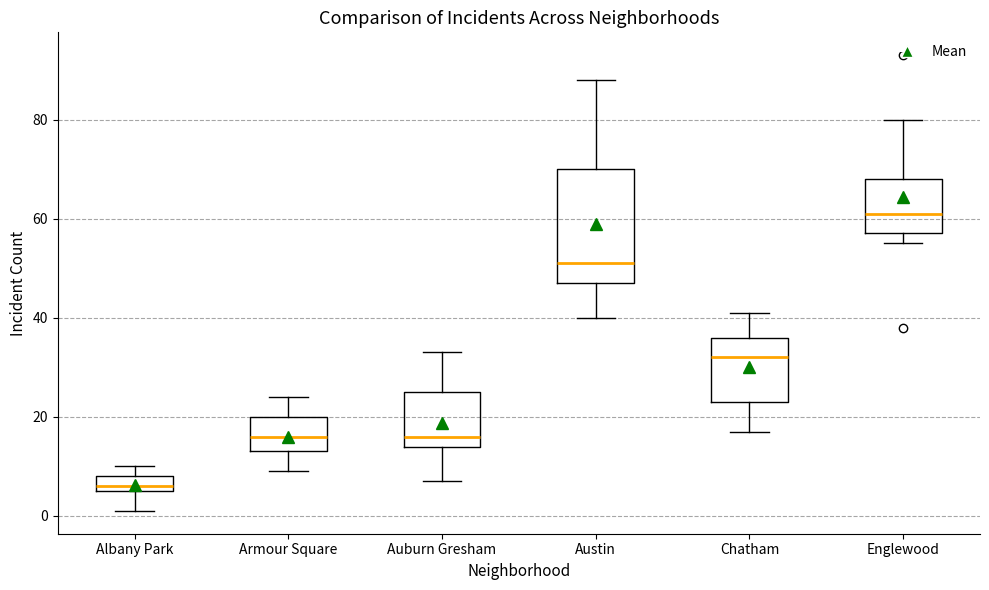

Reading left to right, read every box against the y-axis: the position of its median line, the range the box covers, and the ends of its whiskers. The values are not printed on the chart, so give them approximately, as read against the axis.

Albany Park: median 6 (just above the box's lower edge), box 6 to 8, whiskers 2 to 10
Armour Square: median 16, box 14 to 20, whiskers 10 to 24
Auburn Gresham: median 16, box 14 to 26, whiskers 8 to 34
Austin: median 52, box 48 to 70, whiskers 40 to 88
Chatham: median 32, box 24 to 36, whiskers 18 to 42
Englewood: median 62, box 58 to 68, whiskers 56 to 80